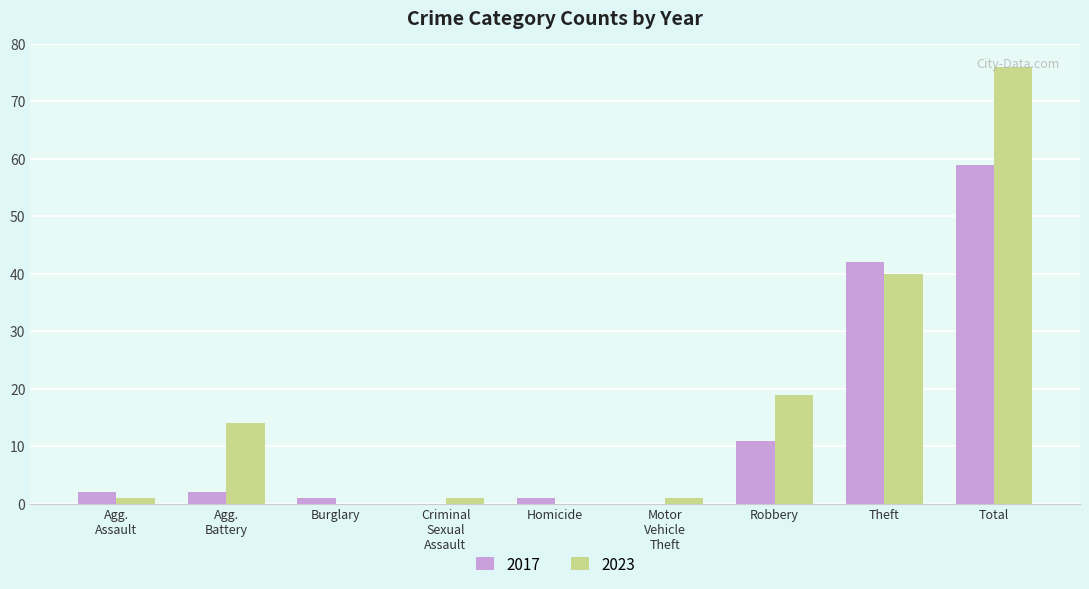

The 2017 series shows 23 at Theft. True or false?

False